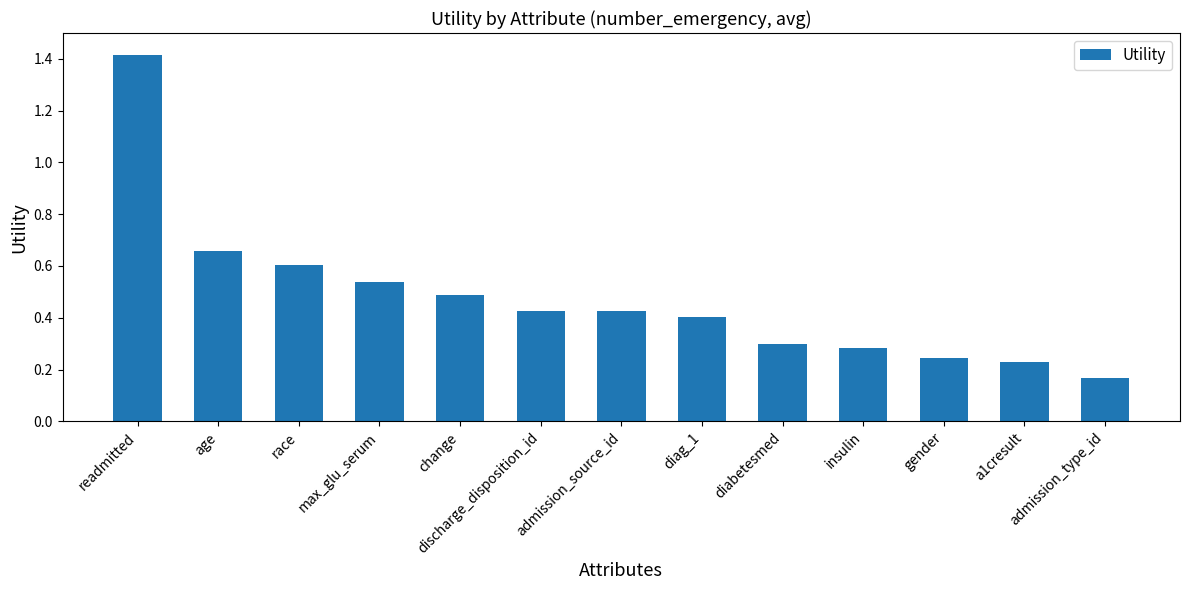

How many data points does each series have?

13